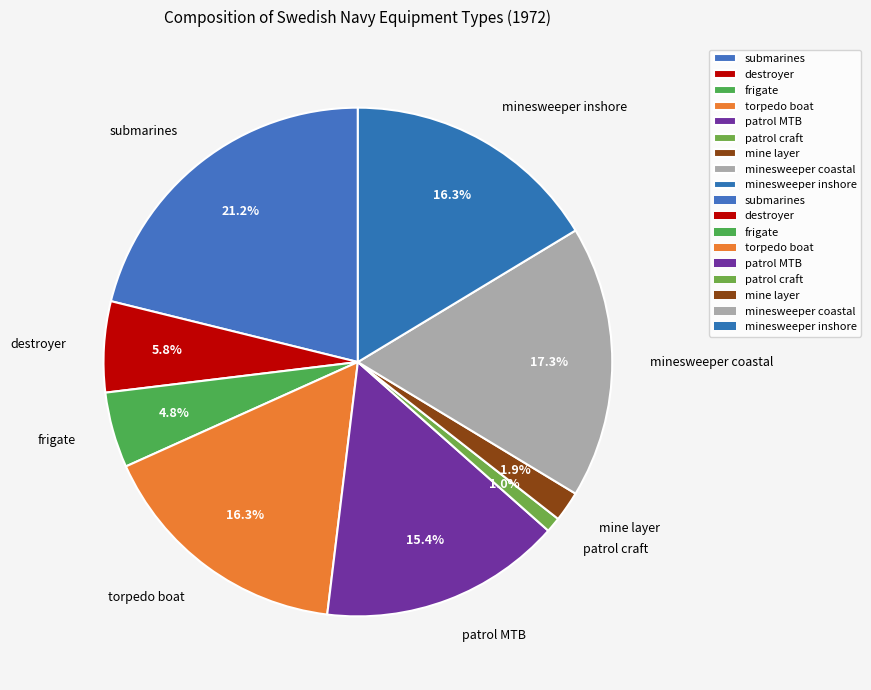

Is it true that mine layer is 2% of the pie?

True